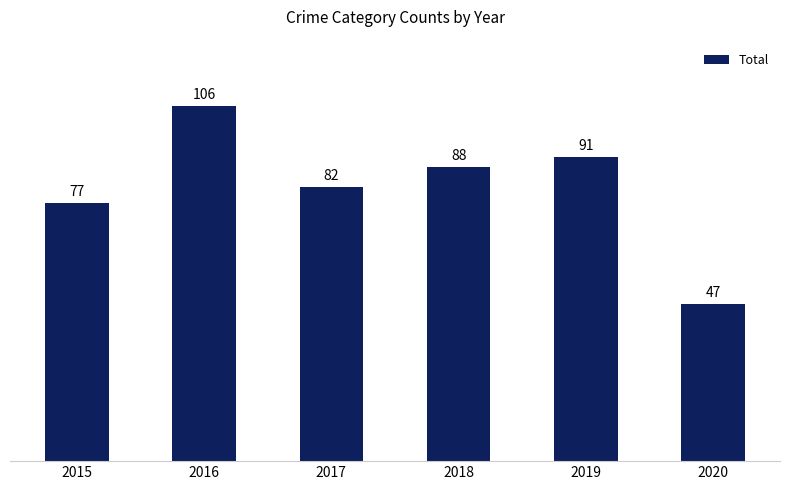

Reading right to left, extract all data points from this chart.

47	91	88	82	106	77